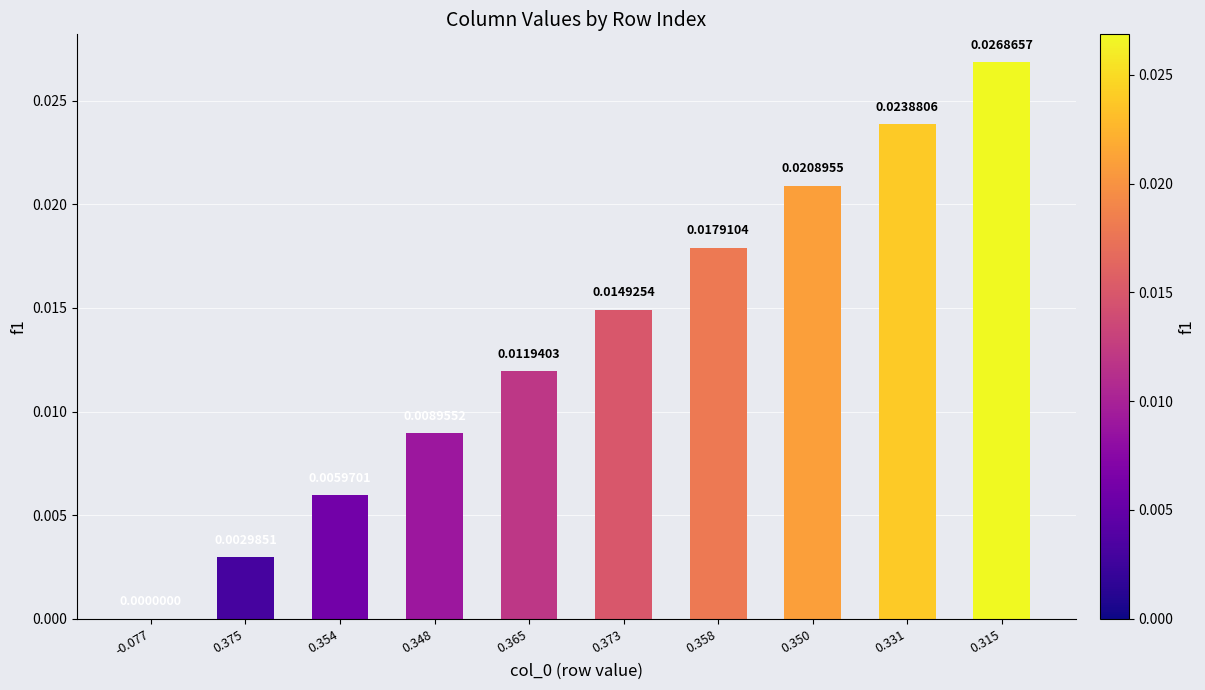

Which has a higher value, 0.358 or 0.365?

0.358